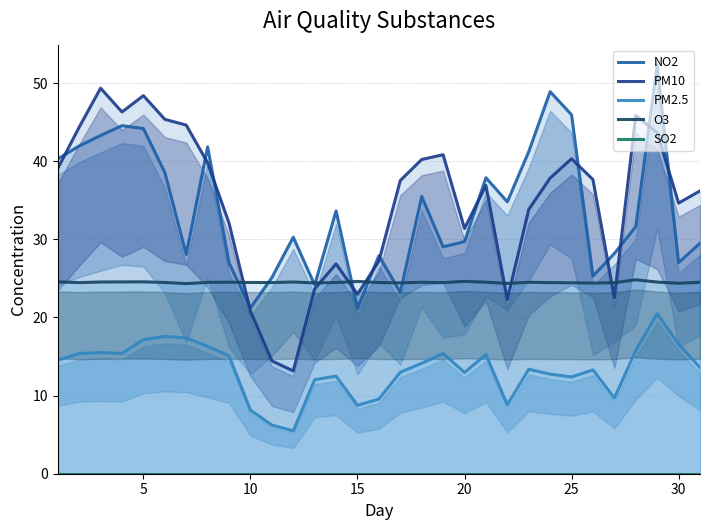

What is the difference between the second highest and minimum values in the PM10 series?

35.2